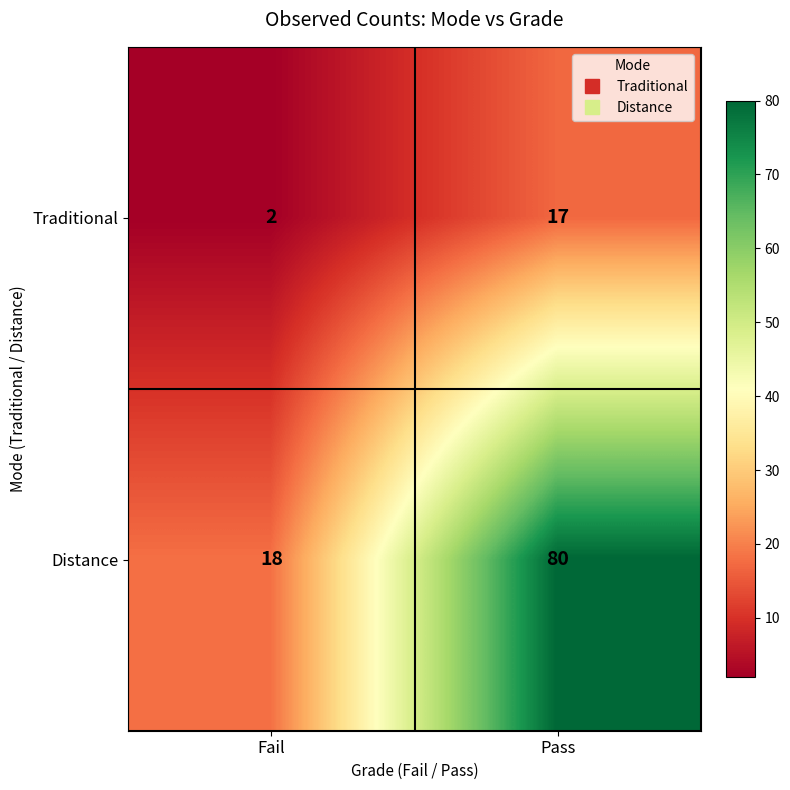

Reading left to right, transcribe all the data shown in this chart.

Traditional: Fail=2	Pass=17
Distance: Fail=18	Pass=80